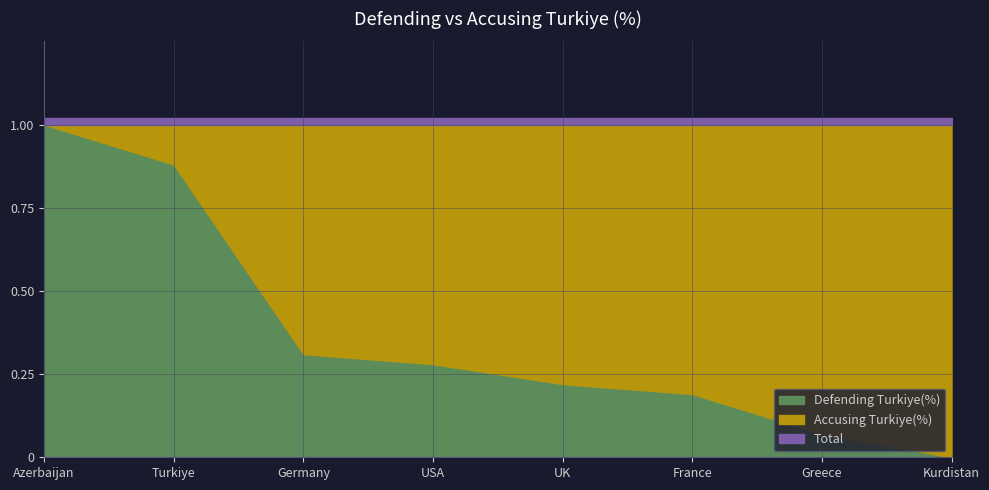

How many data points in Defending Turkiye(%) are above 0?

7